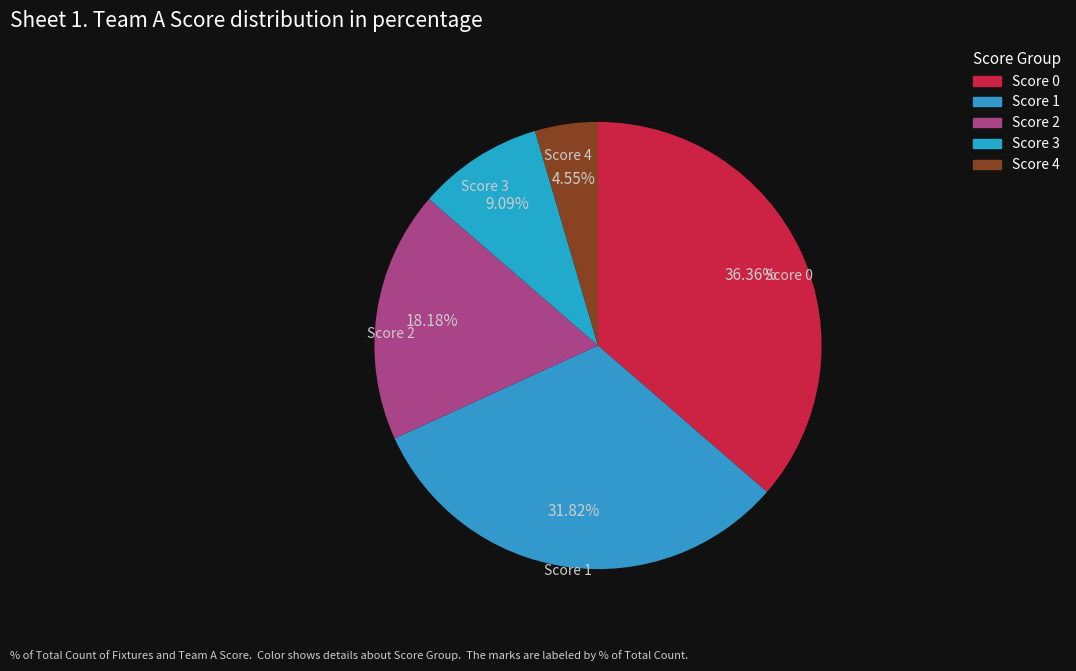

Is there a majority slice in this chart?

No